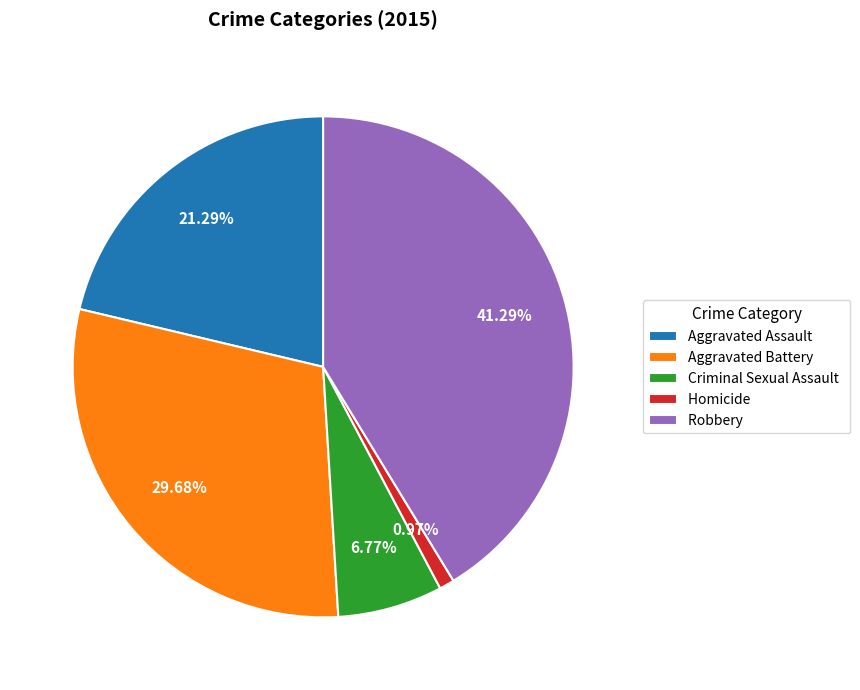

Is the sum of Homicide and Aggravated Assault greater than half?

No